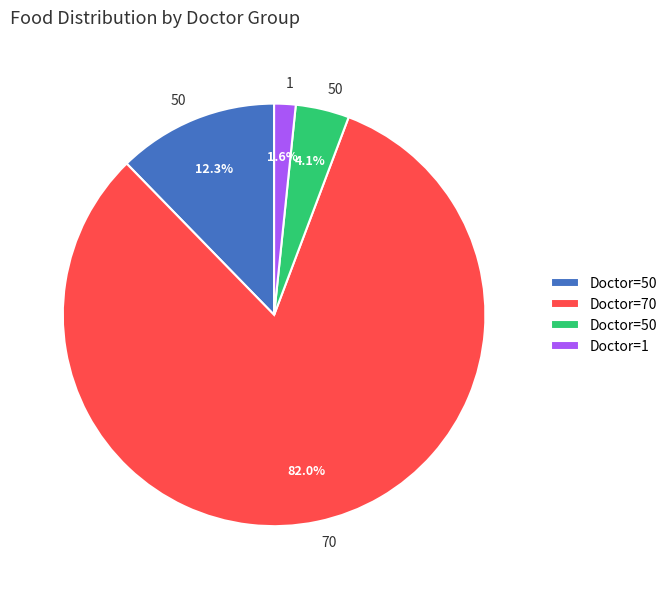

Is there a majority slice in this chart?

Yes